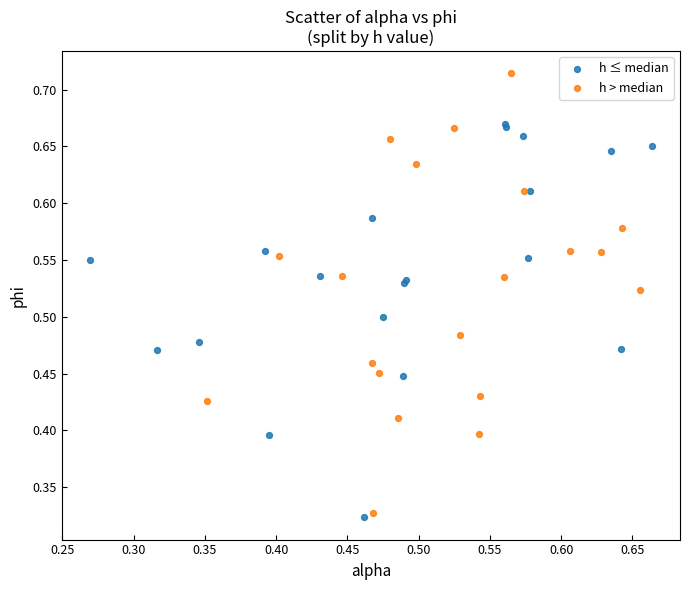

Which series contains the highest Y value?

h > median